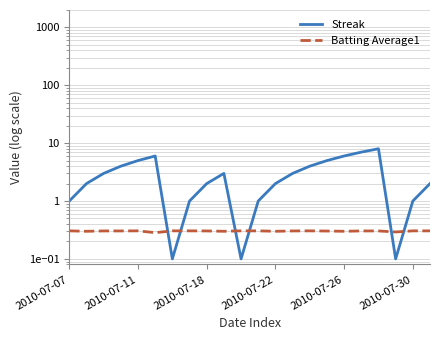

At which label is Batting Average1 closest to 0?

2010-07-30